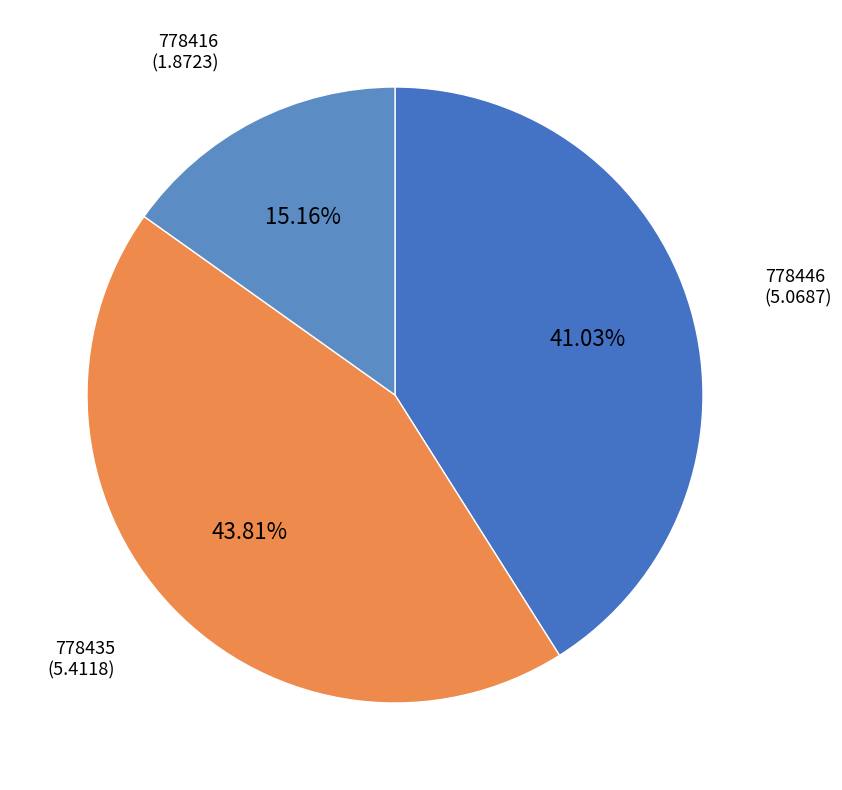

Which category has the biggest portion of the pie?

778435